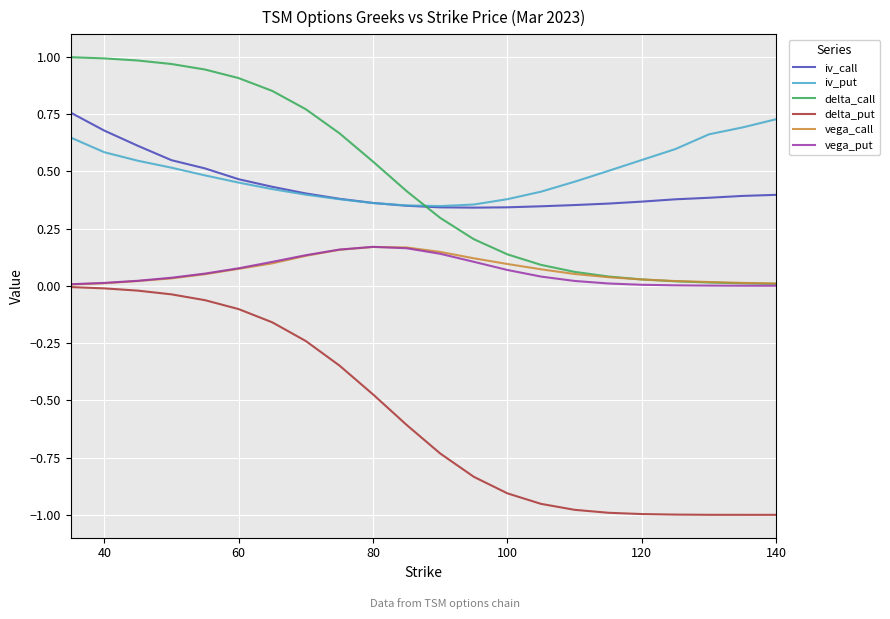

Which series has the widest spread of values?

delta_put